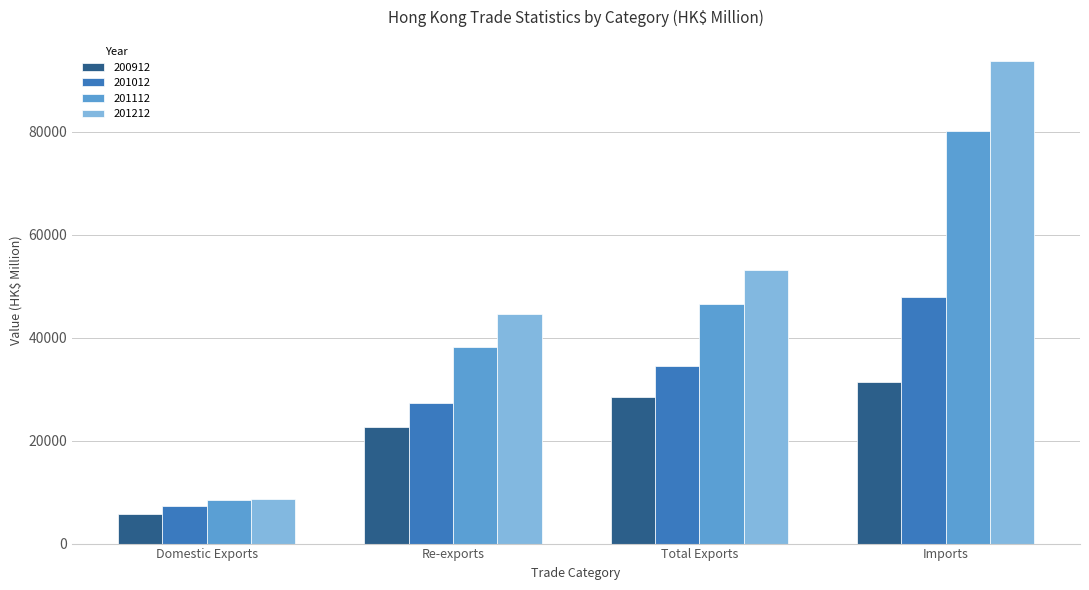

How many groups of bars are there?

4